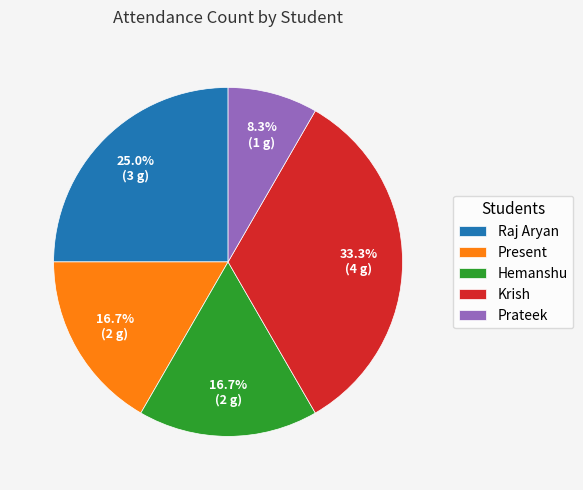

Which category has the smallest portion of the pie?

Prateek